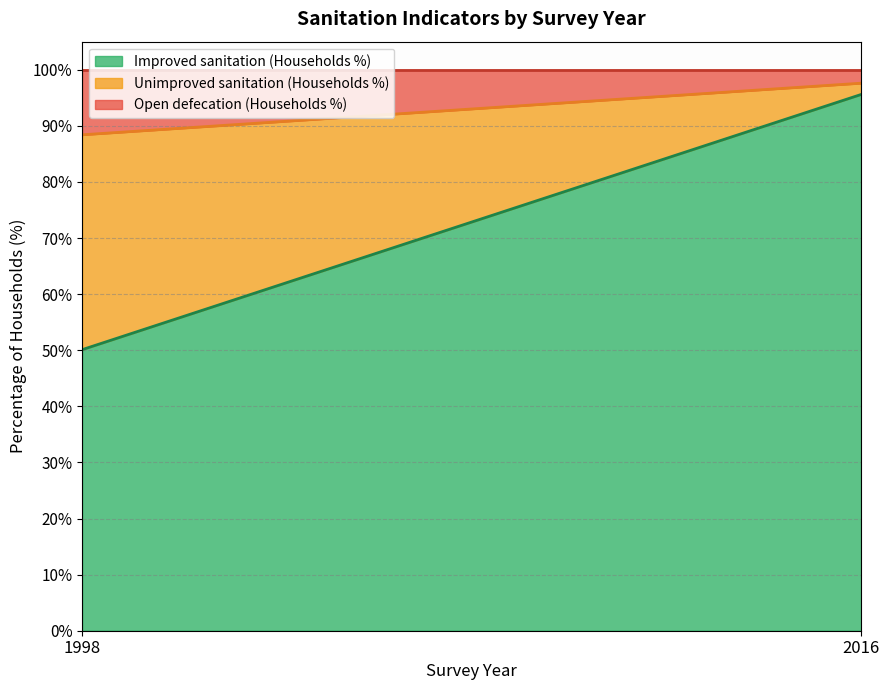

What is the minimum value for Improved sanitation (Households %)?

50.1